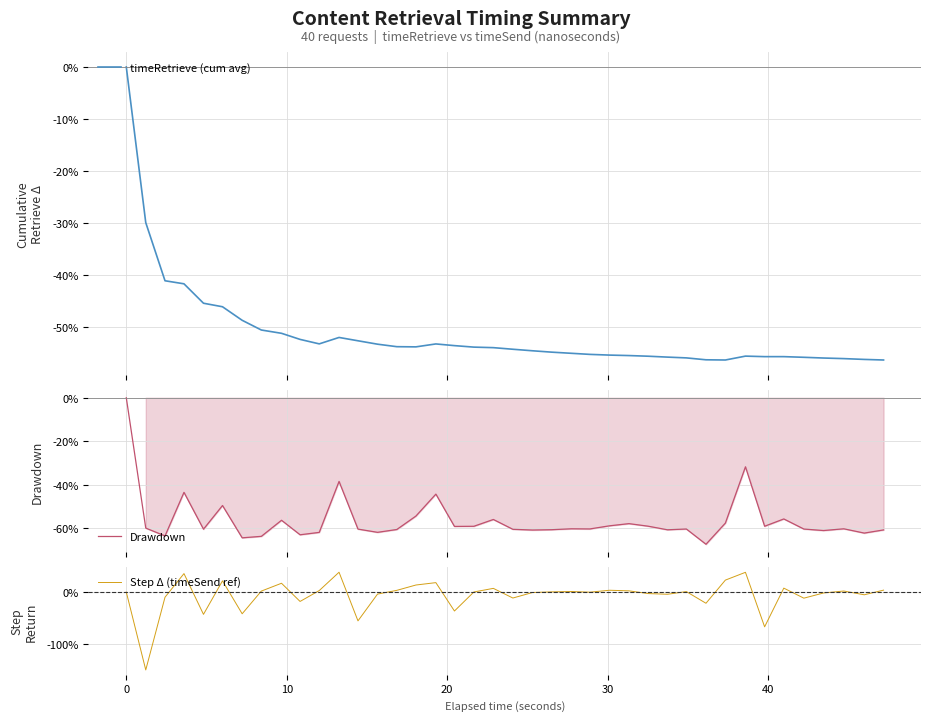

What is the highest value of the Step Δ (timeSend ref) series?

38.0